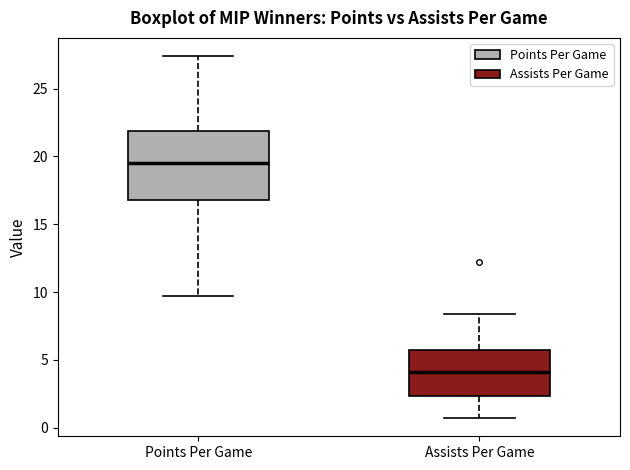

Which box's median line is the lowest?

Assists Per Game